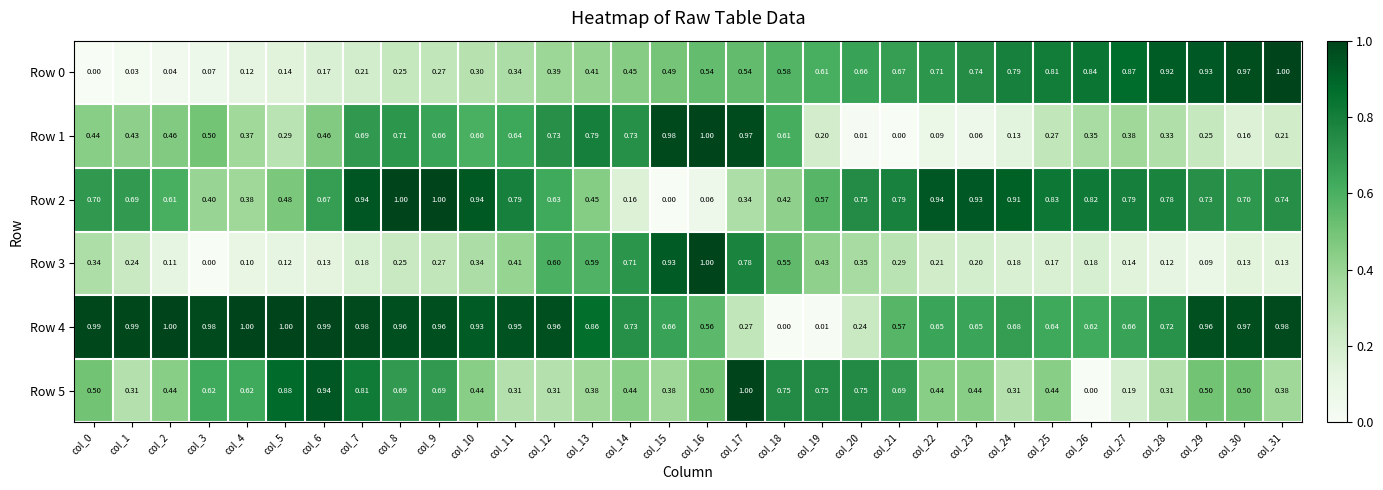

Is the value of Row 1 at col_27 greater than the value of Row 2 at col_18?

No